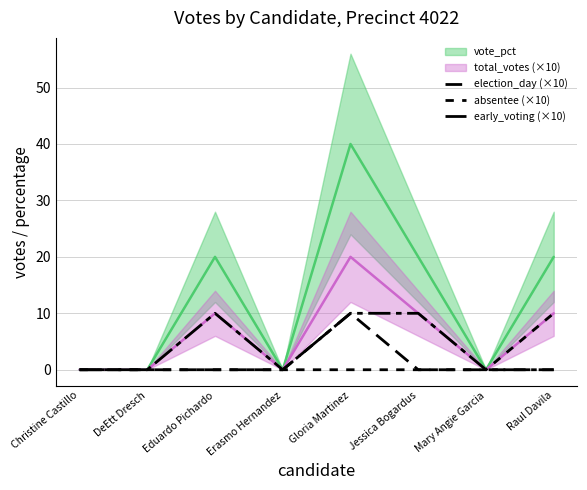

What position from the left is Christine Castillo?

1